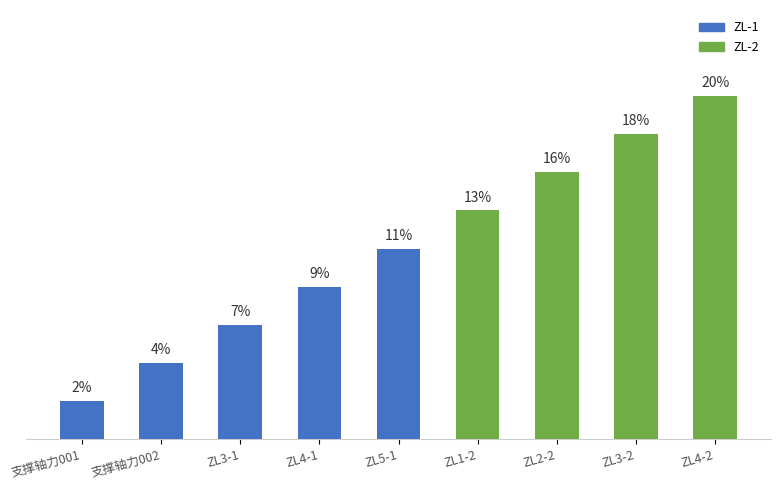

Rank the categories by value from highest to lowest.

ZL4-2, ZL3-2, ZL2-2, ZL1-2, ZL5-1, ZL4-1, ZL3-1, 支撑轴力002, 支撑轴力001